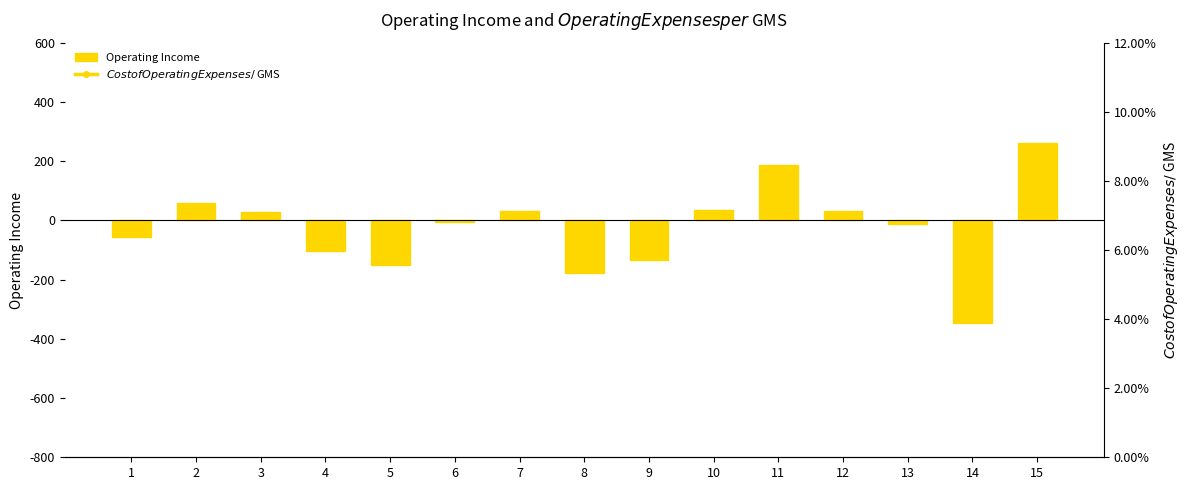

What is the value of the $ Cost of Operating Expenses / $ GMS bar at the 15th from the left?

0.7